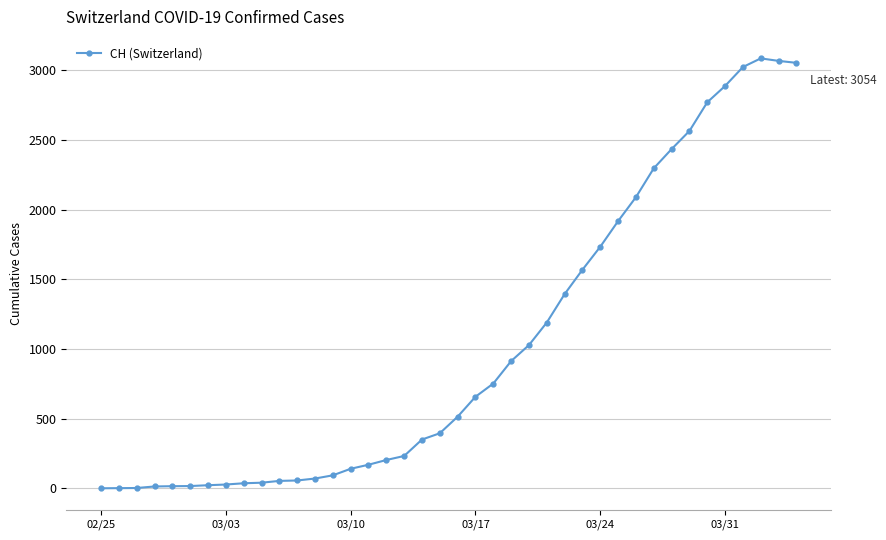

What is the sum of all values?

40880